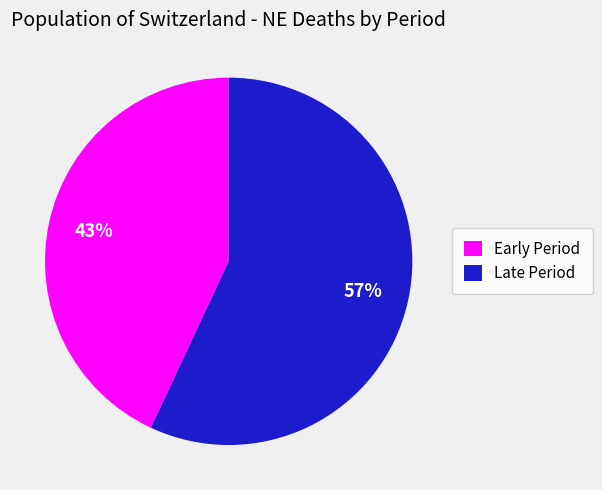

To the nearest percent, what is the difference between the largest and smallest slice percentages?

14%